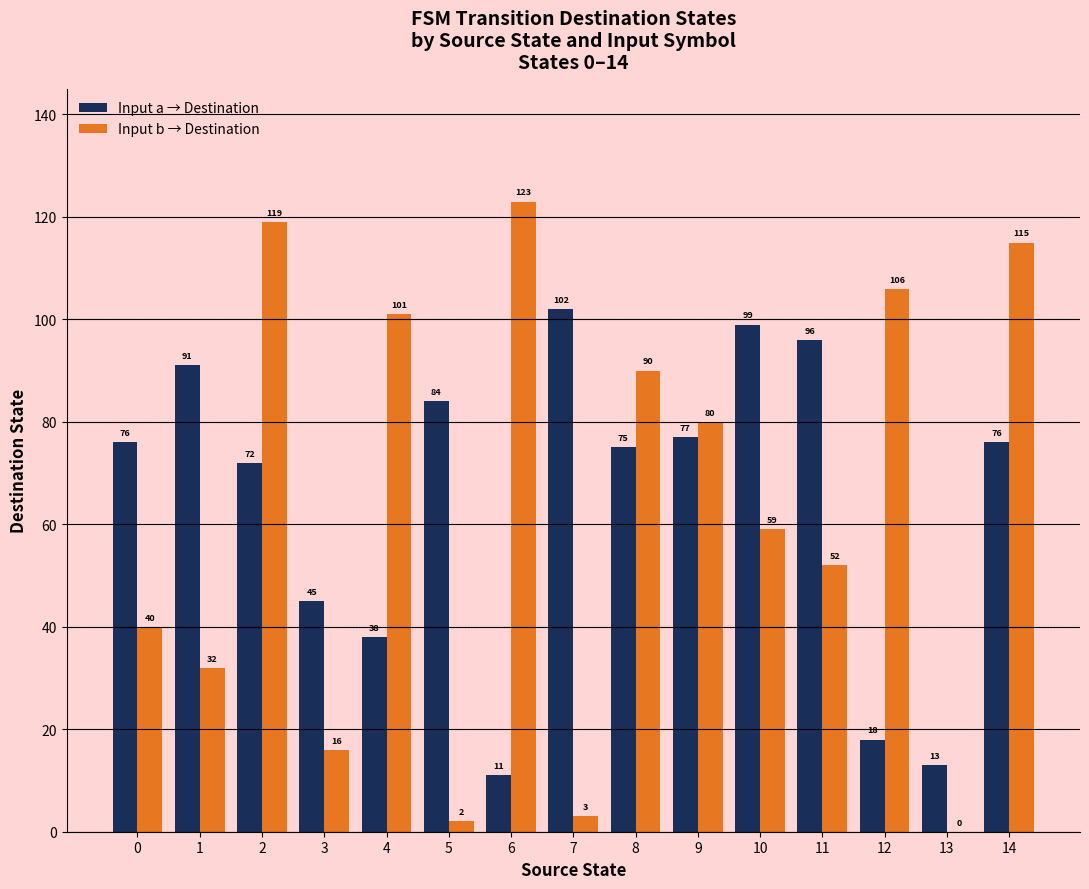

The Input a → Destination series shows 36 at 5. True or false?

False